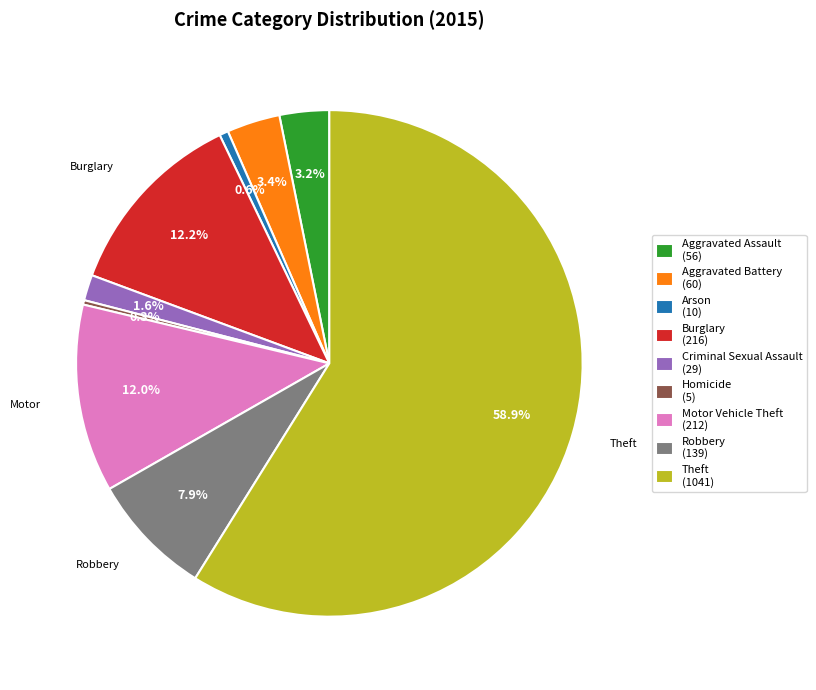

Do Motor Vehicle Theft and Homicide together represent more than half of the pie?

No